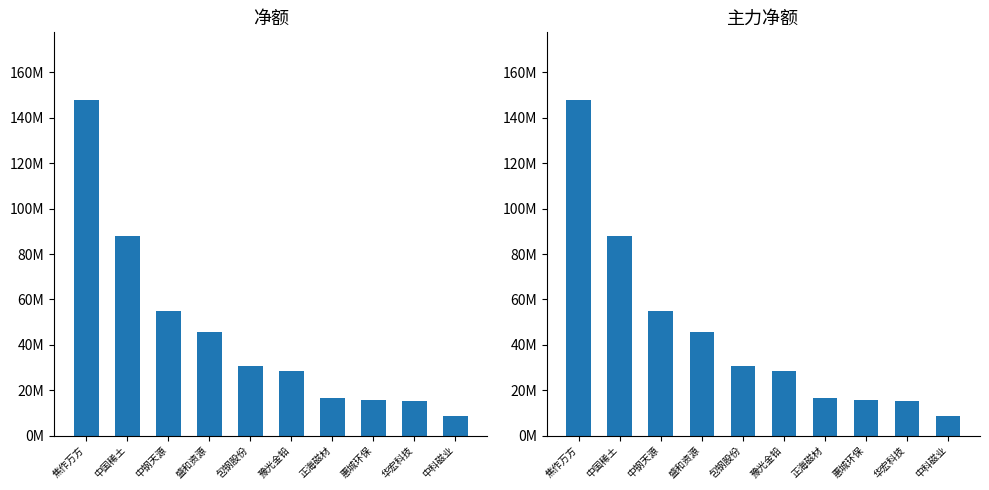

How many bars are there in total?

20